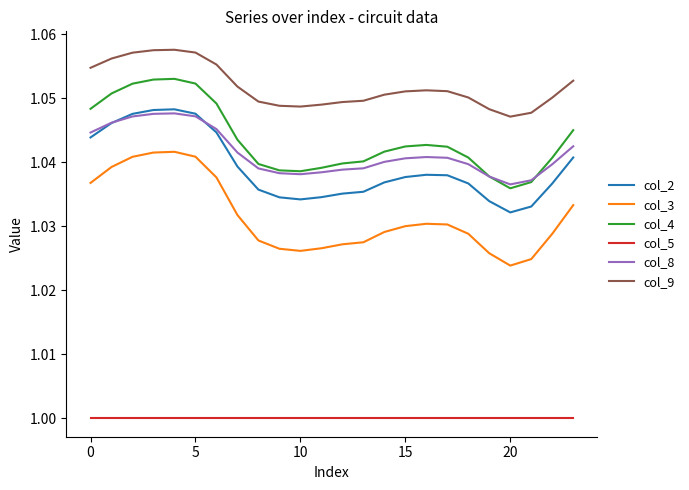

True or false: col_5 and col_4 cross at least once.

False